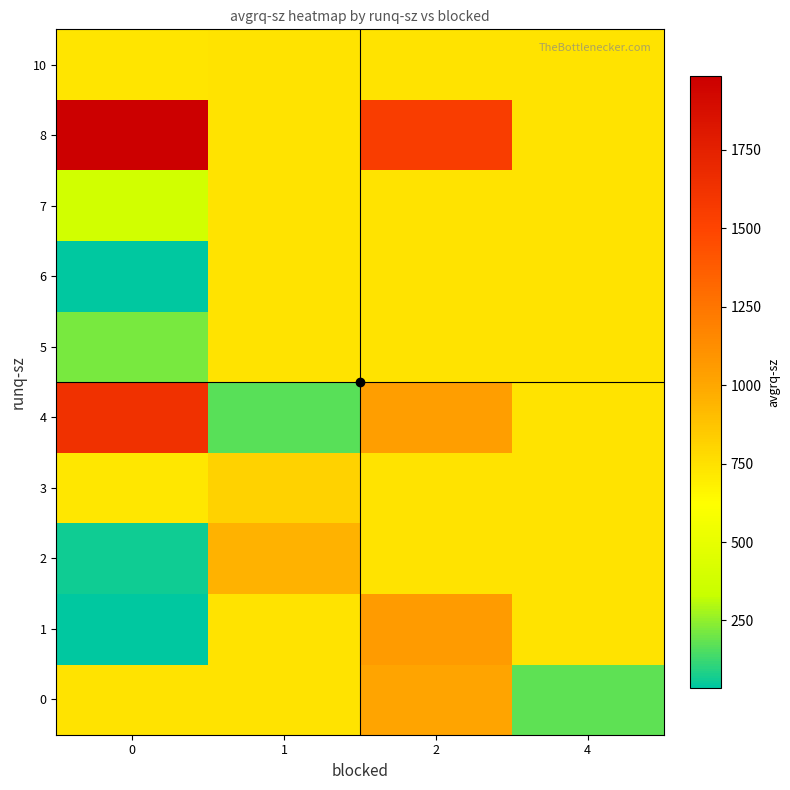

Which series has the largest range (max minus min)?

4